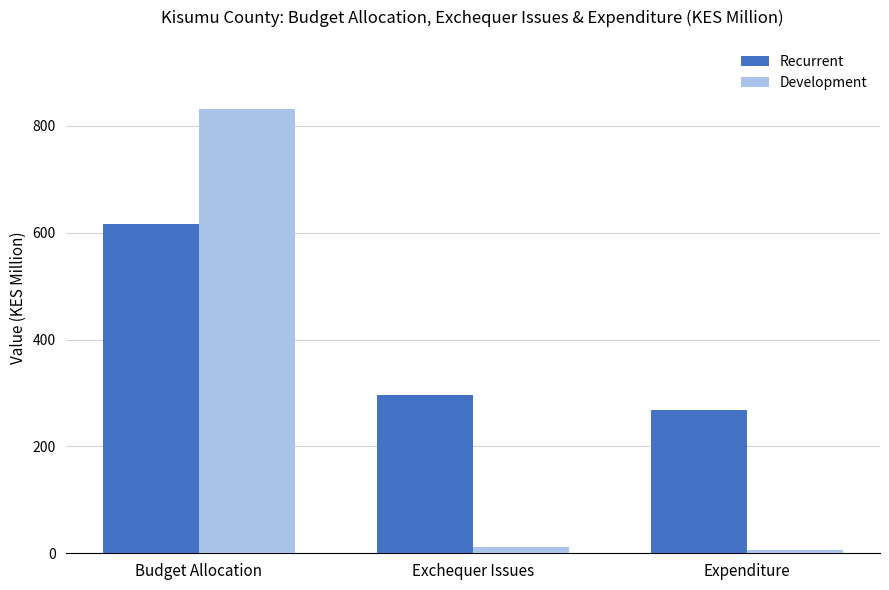

Which series changed the most between Budget Allocation and Expenditure?

Development